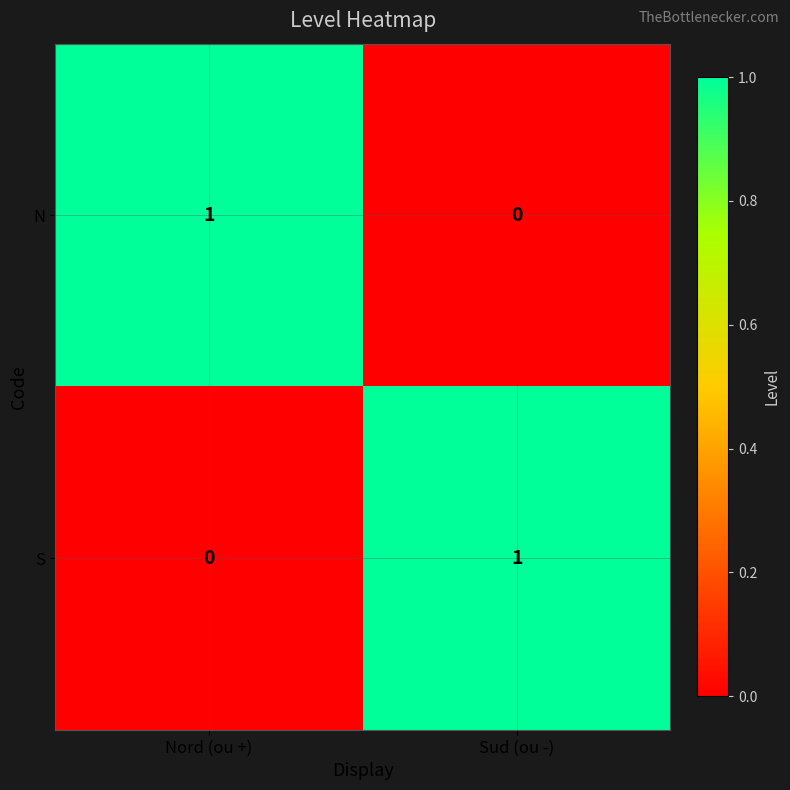

At Nord (ou +), list the series in order from largest to smallest.

N, S